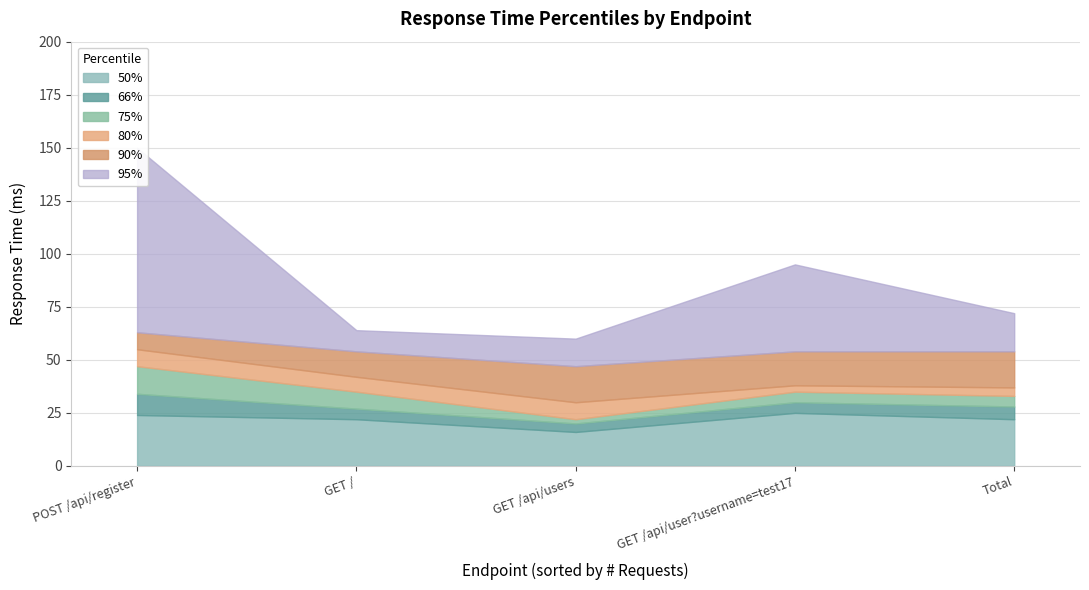

Where is the first local maximum for 66%?

POST /api/register